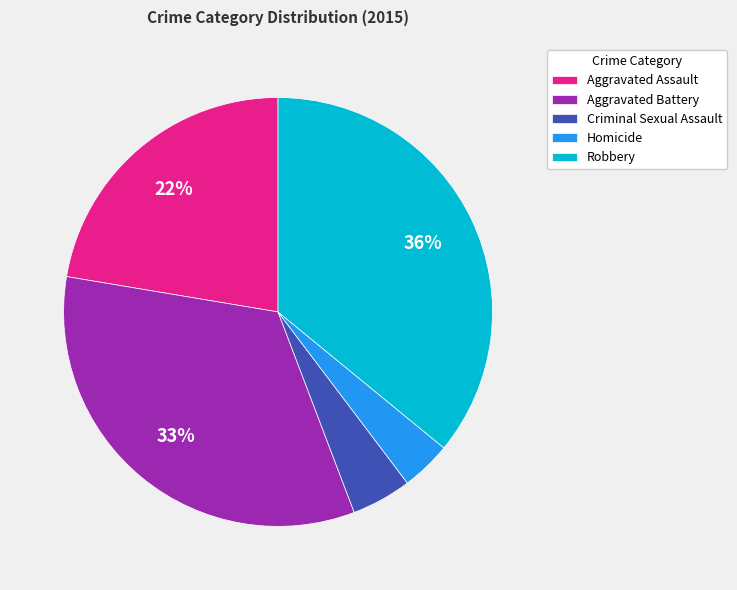

Is the sum of Homicide and Criminal Sexual Assault greater than half?

No